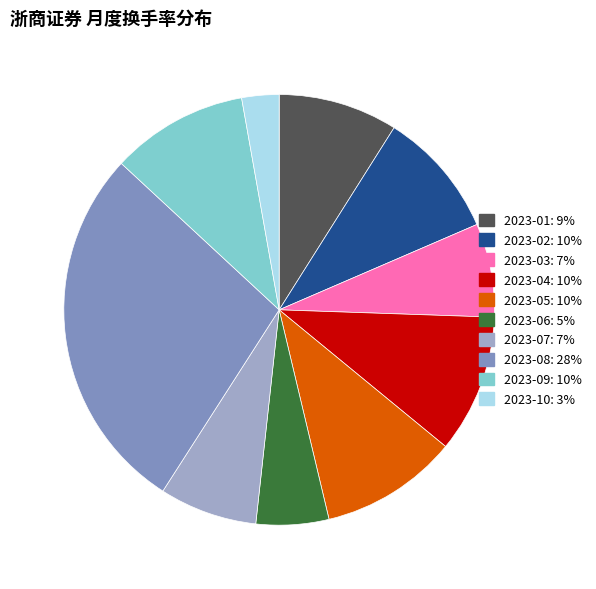

Which has a higher value, 2023-06 or 2023-03?

2023-03